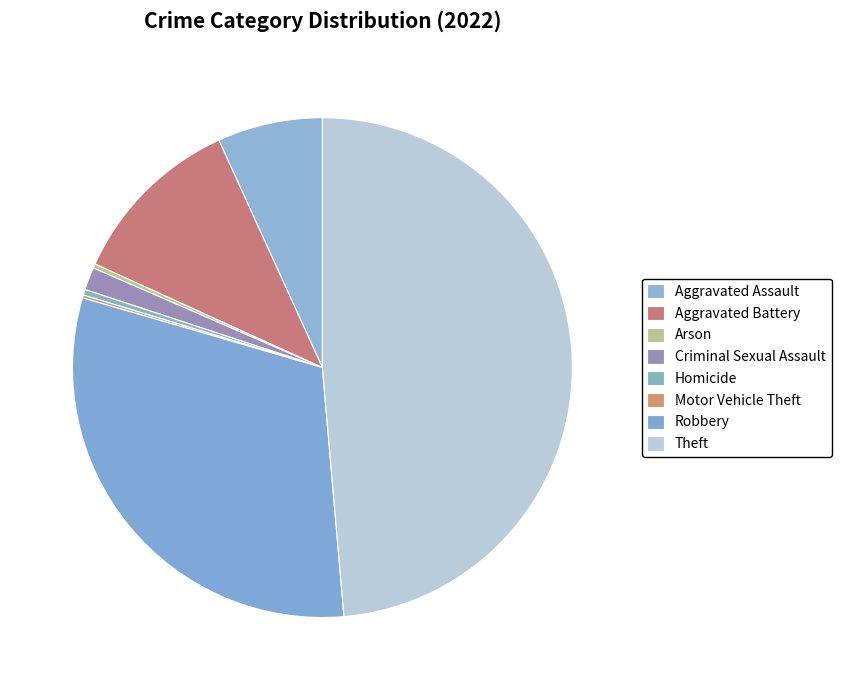

How many slices are in this pie chart?

8